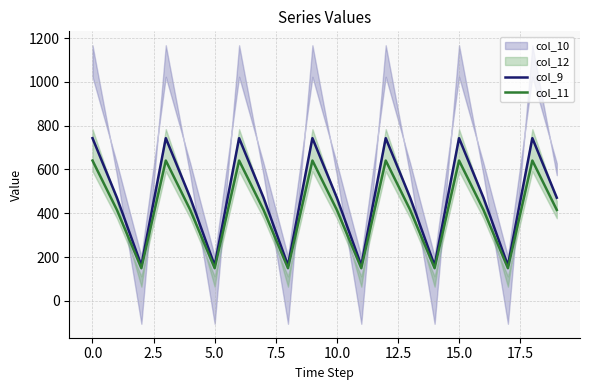

What is the minimum value for col_9?

161.8